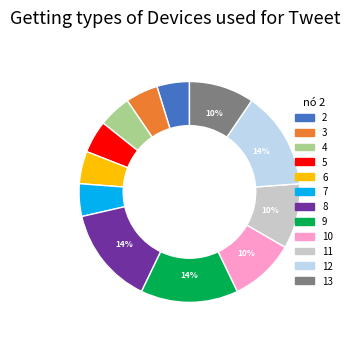

Does any single category account for the majority?

No